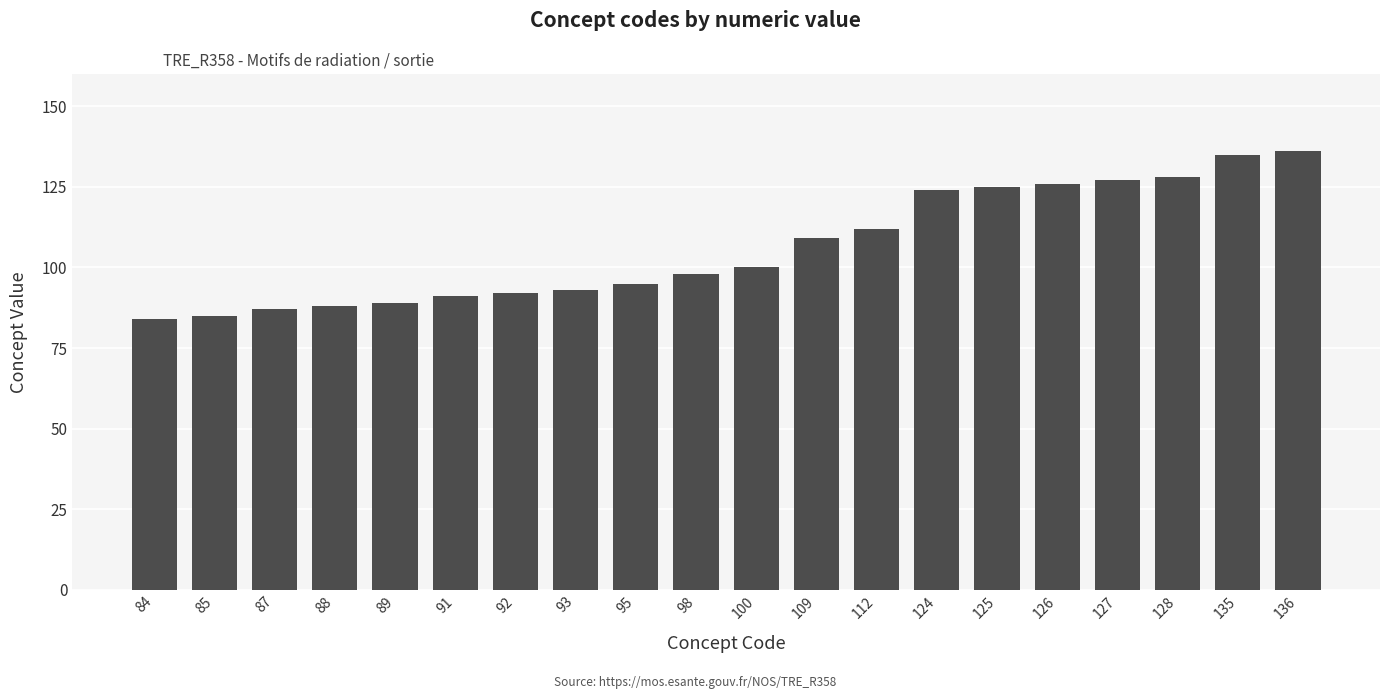

Are the bars grouped side by side (vs. stacked)?

No